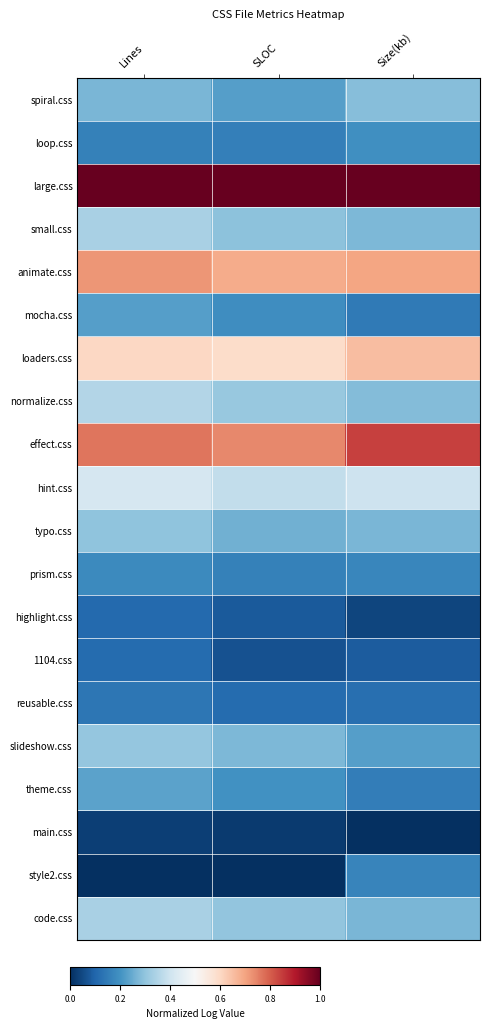

Between SLOC and Lines, which is larger?

Lines